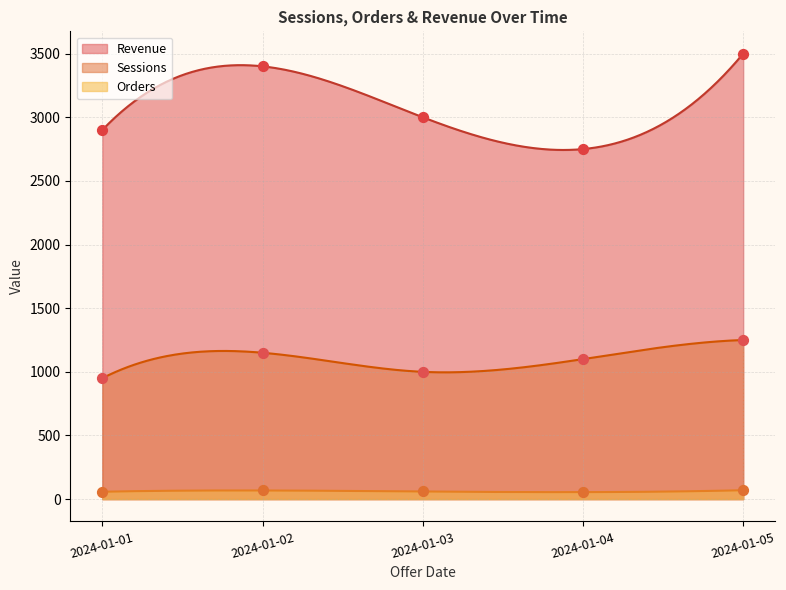

What is the total value across all series at 2024-01-01?

3908